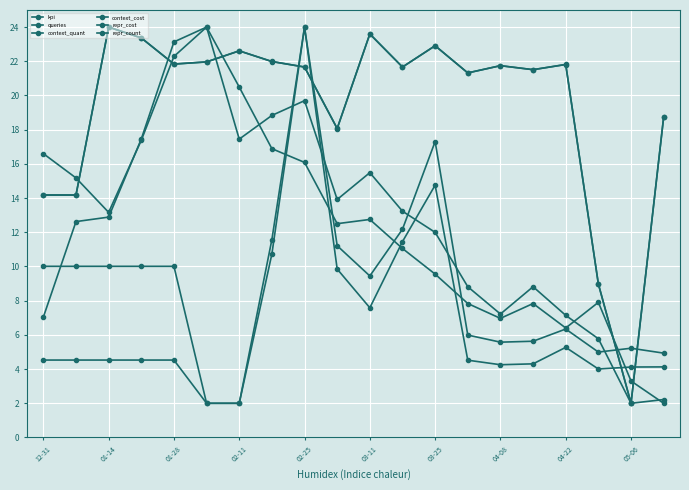

Does the chart display data point markers on the line(s)?

Yes